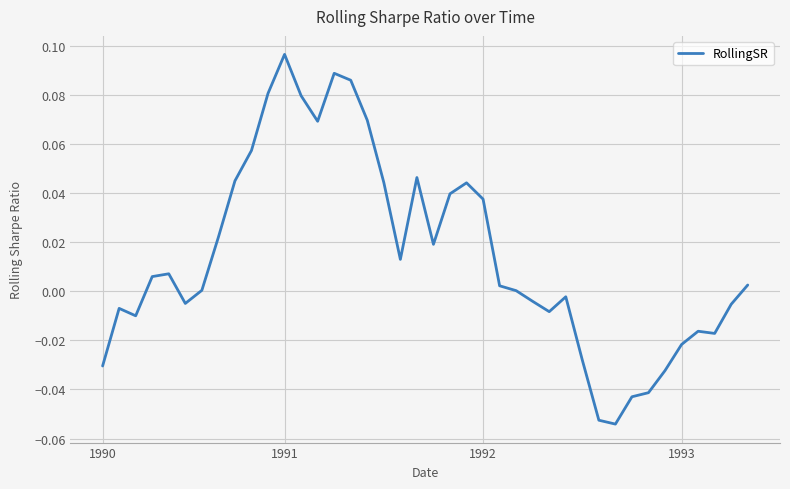

At which category does the chart reach its peak across all series?

1991